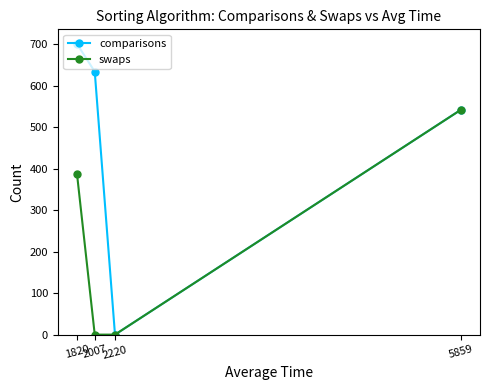

Count the swaps values in the range 0 to 542.

4